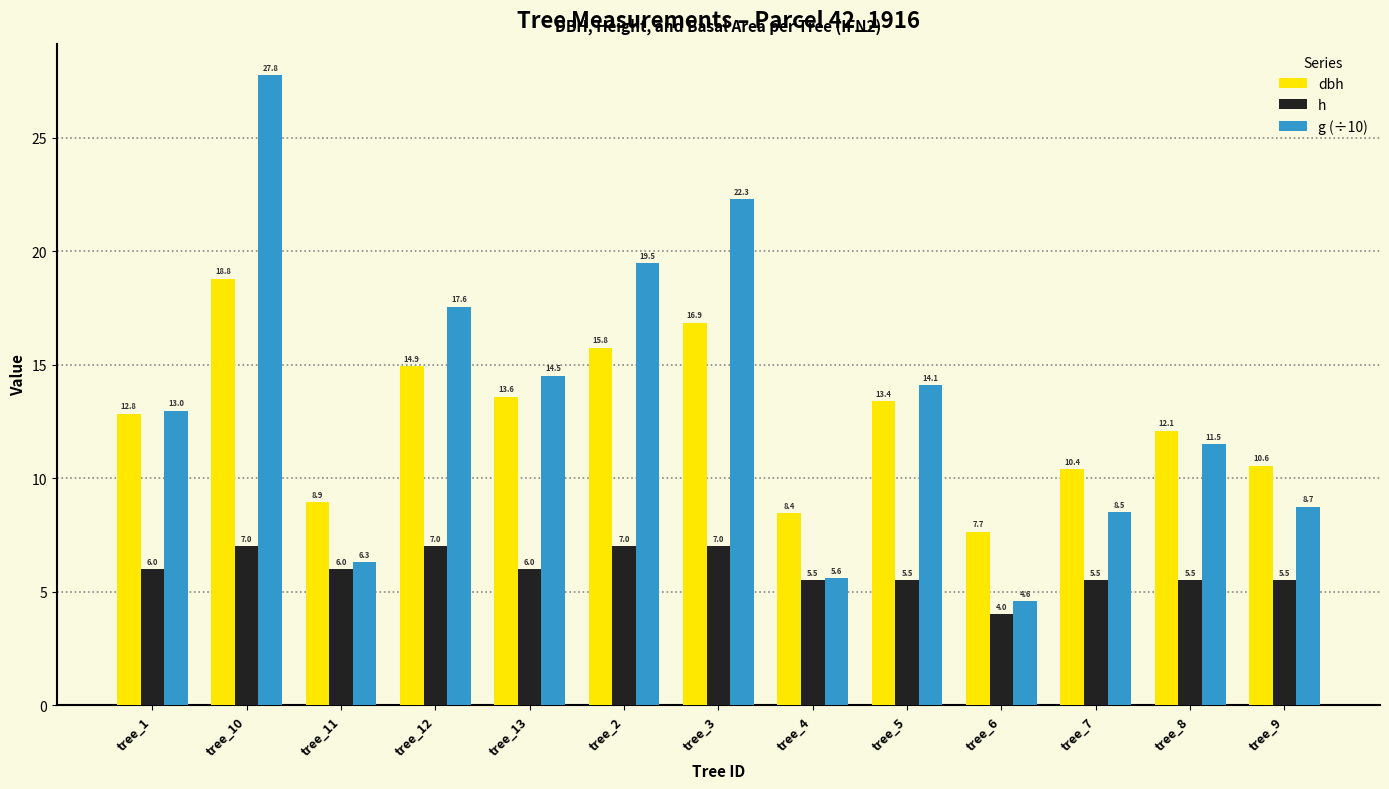

What position from the right is tree_12?

10